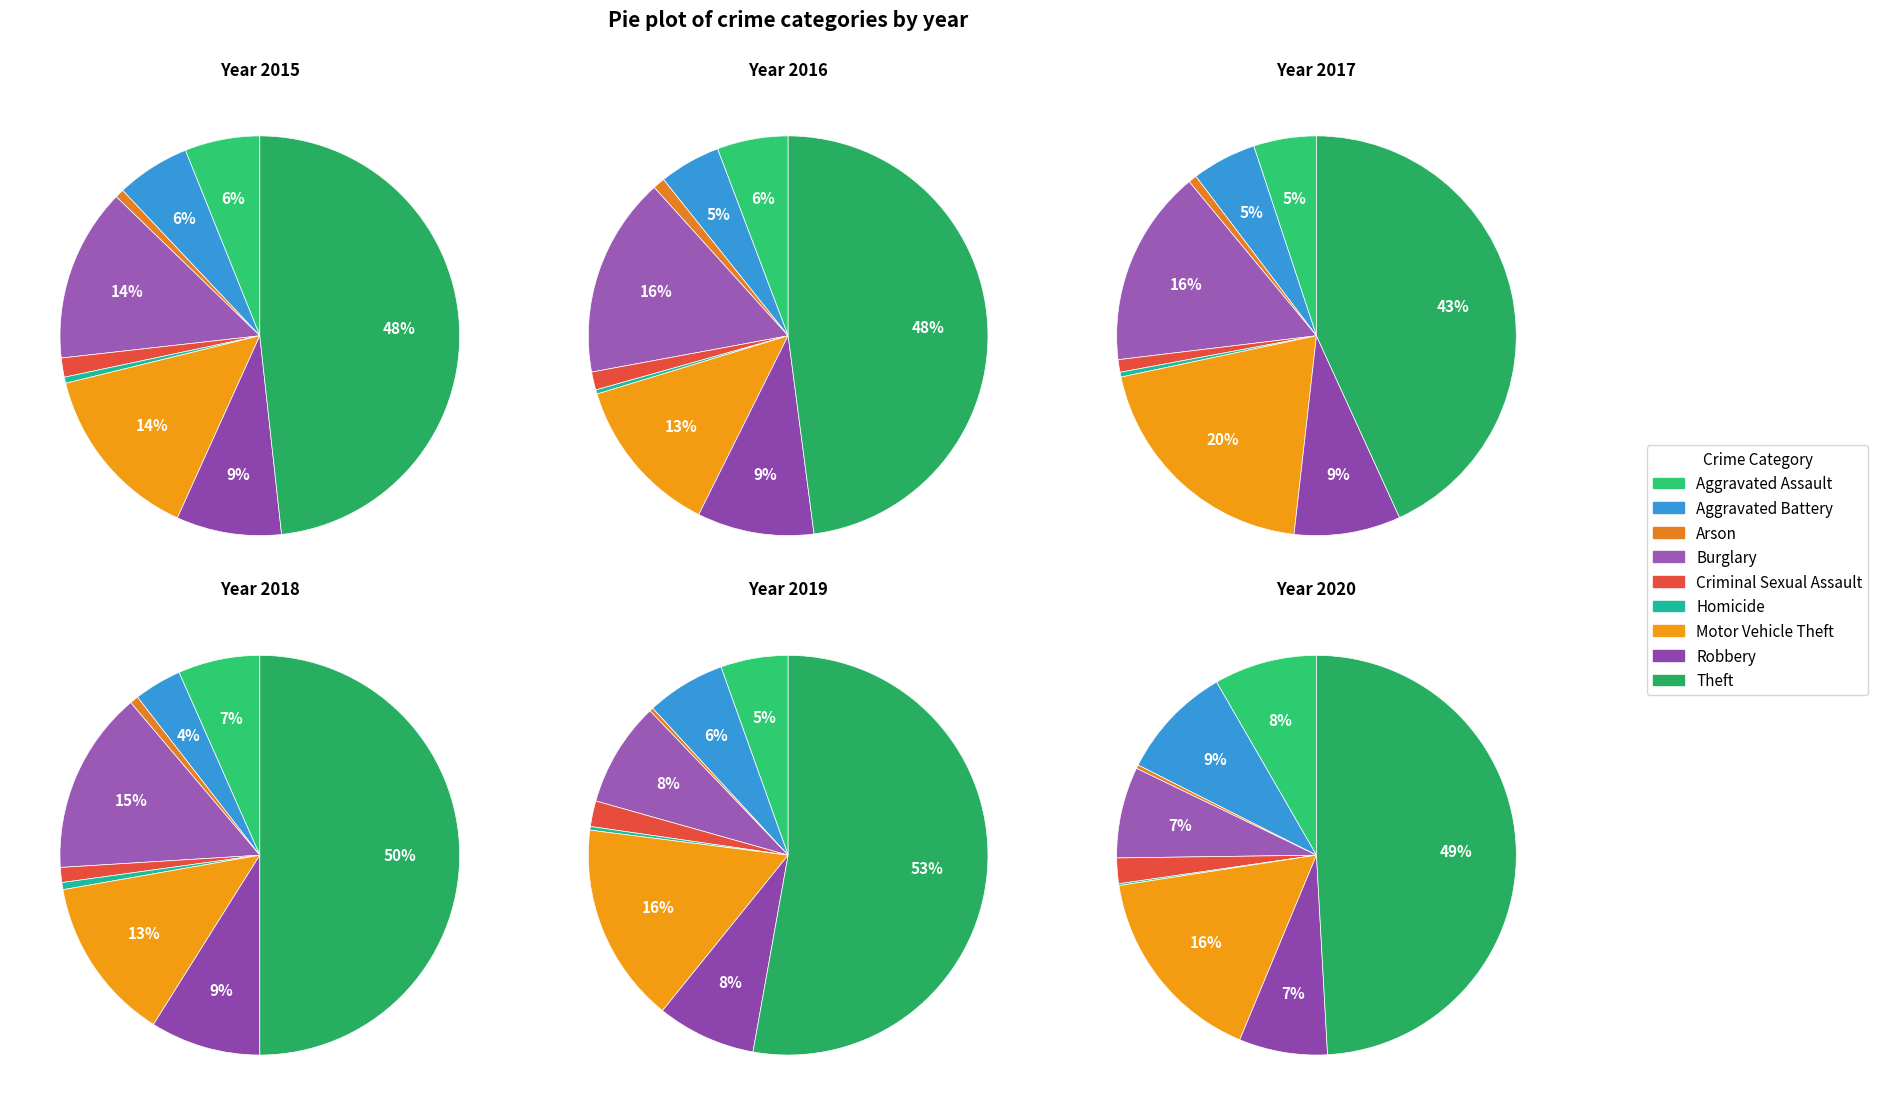

To the nearest percent, what percentage of the pie is Criminal Sexual Assault?

1%